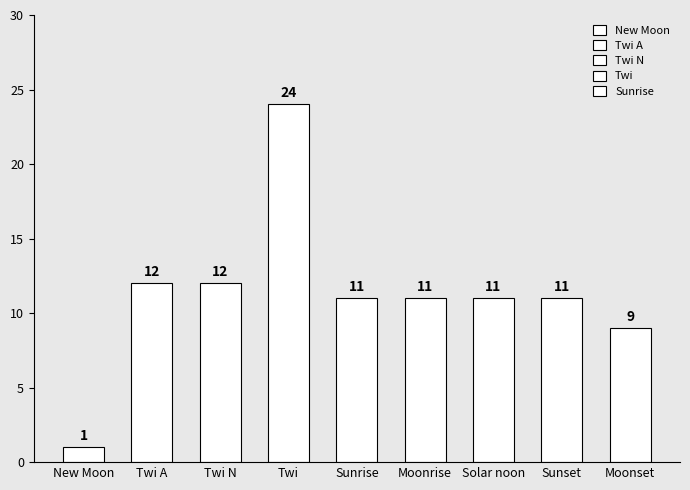

Between Moonset and Sunrise, which is larger?

Sunrise